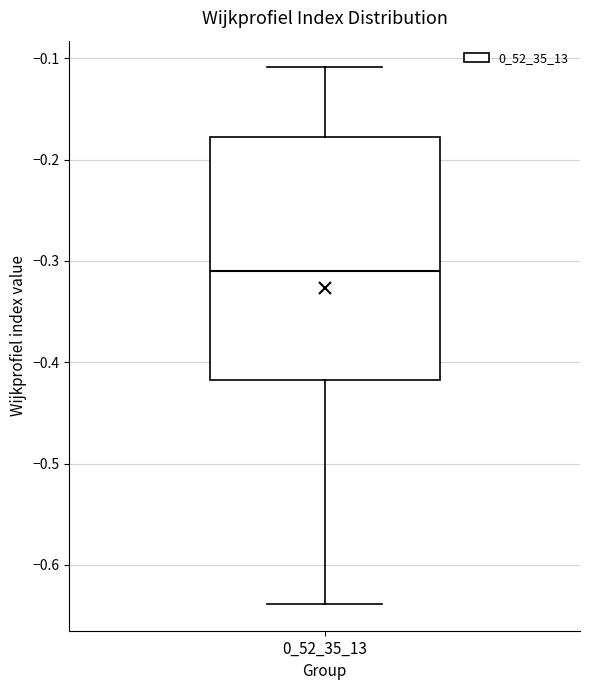

Where does the upper whisker of the box at x = 0_52_35_13 end on the y-axis? The values are not printed on the chart, so give them approximately, as read against the axis.

-0.11